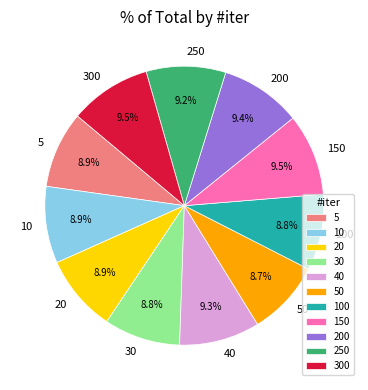

What percentage is NOT represented by 40?

90.7%